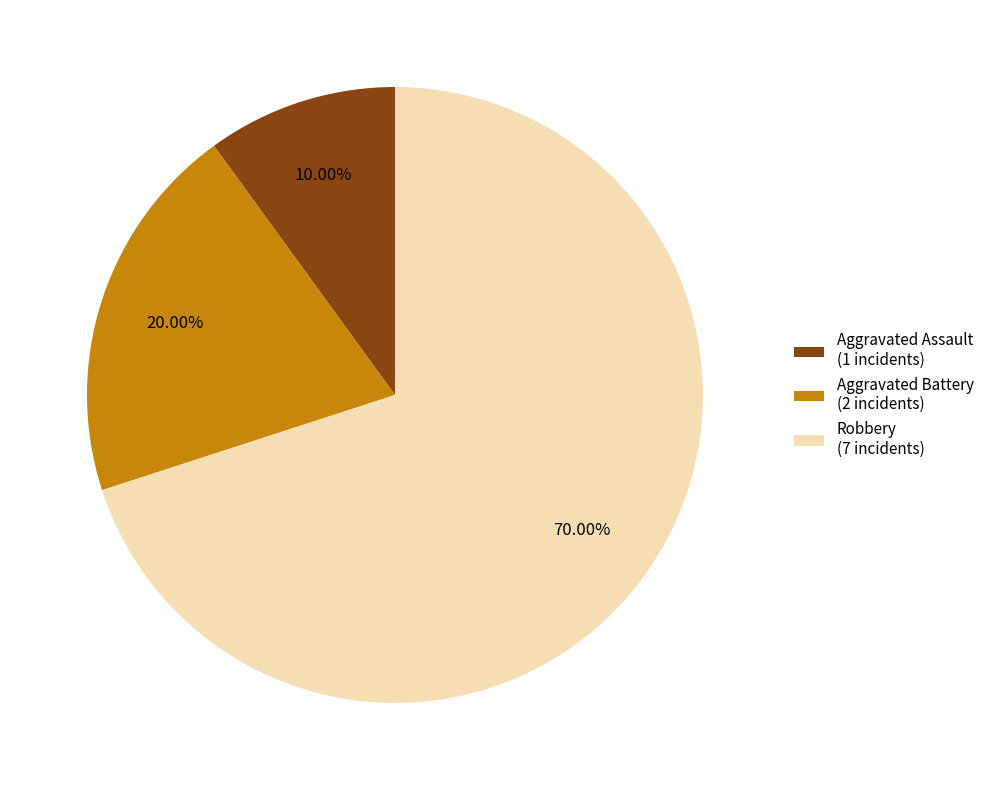

How much of the chart is everything except Aggravated Assault?

90.0%